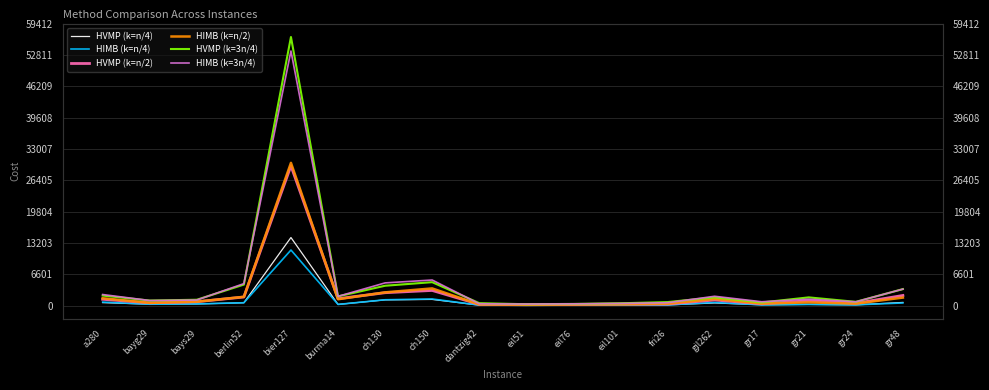

True or false: HIMB (k=n/4) and HIMB (k=n/2) intersect in this chart.

False